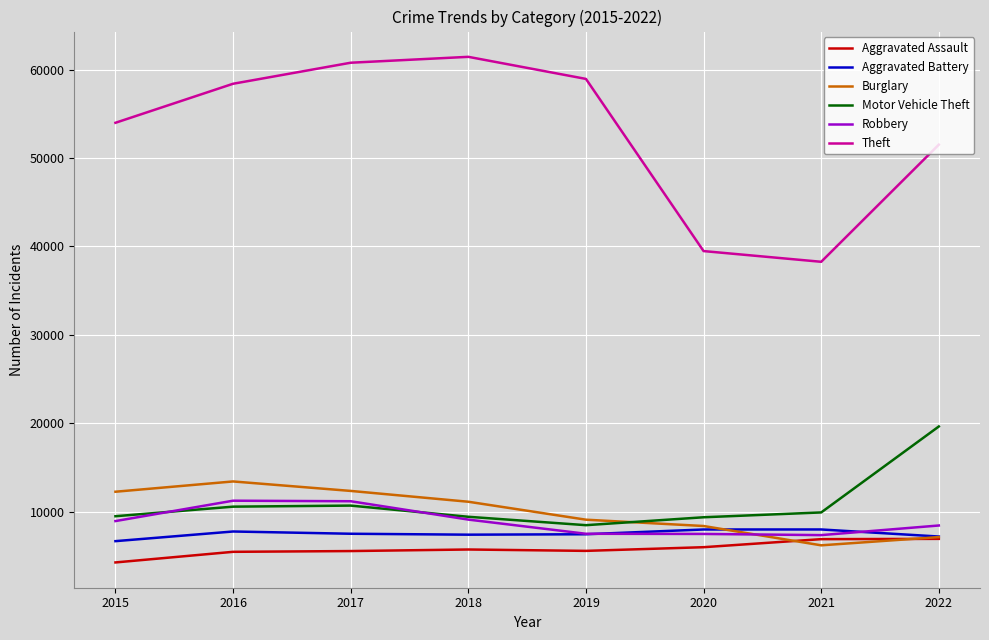

Where is Burglary nearest to the value 9788?

2019